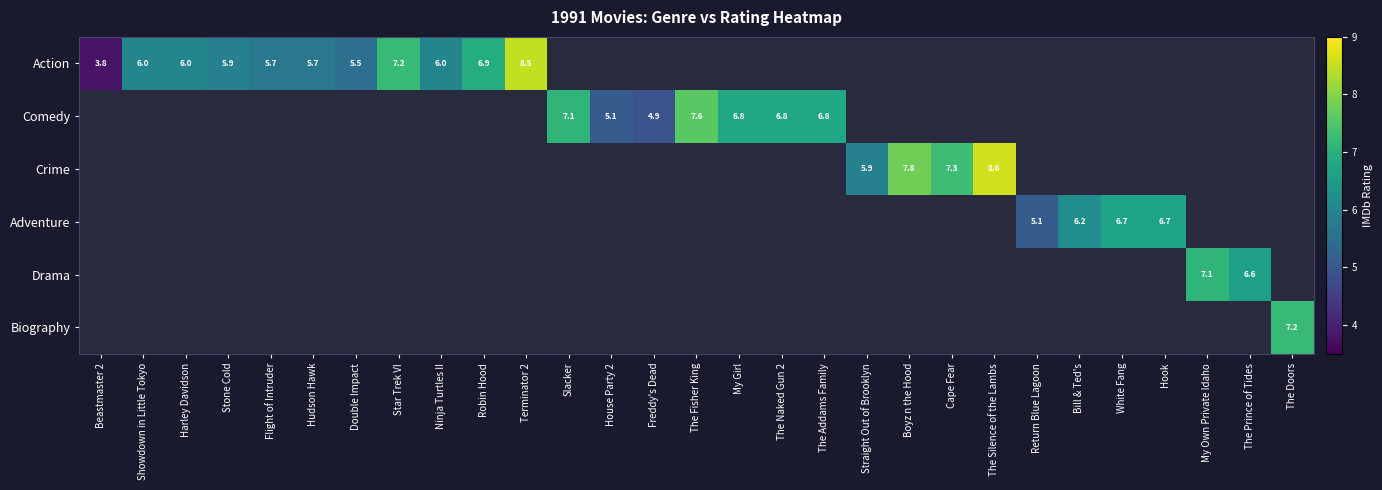

At which category is the sum across all series the highest?

The Silence of the Lambs